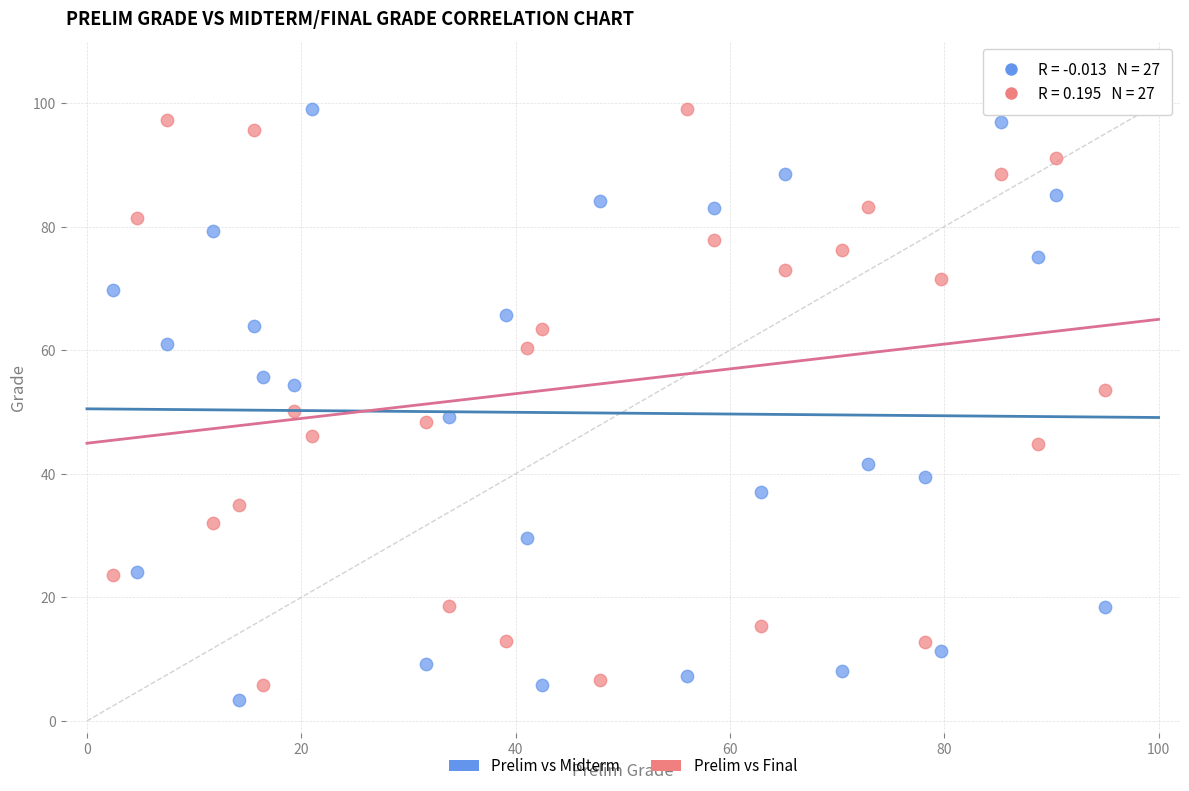

Which series has the widest spread of Y values?

Prelim vs Midterm